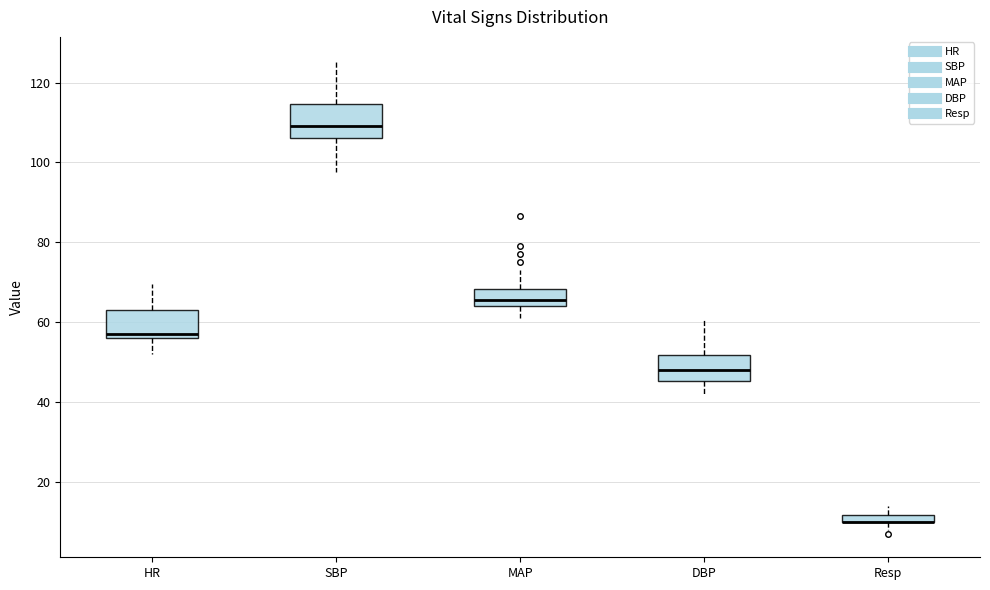

Where is the upper edge of the box for MAP on the y-axis? The values are not printed on the chart, so give them approximately, as read against the axis.

68